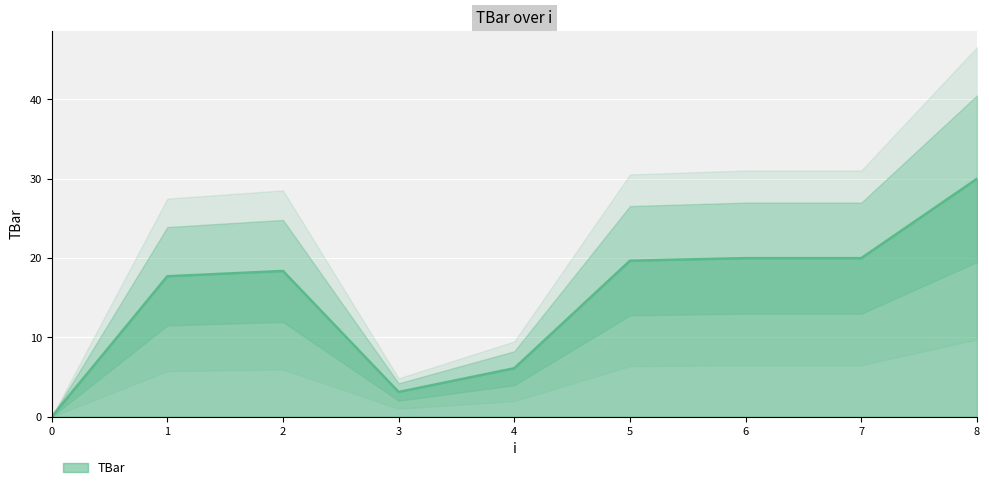

Rank the categories by value from highest to lowest.

8, 6, 7, 5, 2, 1, 4, 3, 0